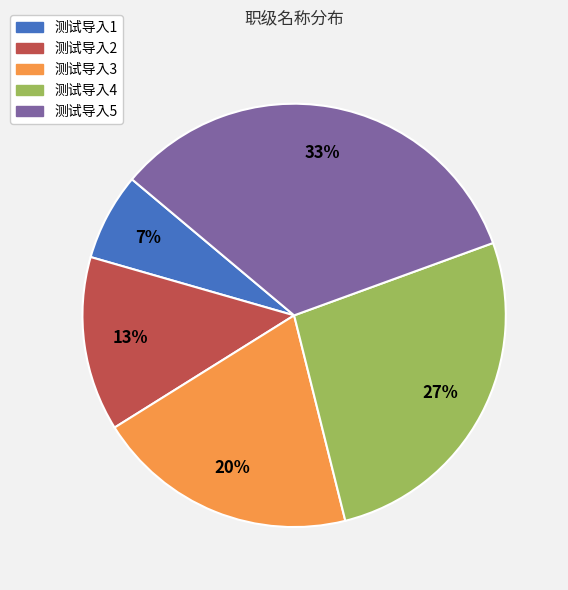

Which slice is the smallest?

测试导入1